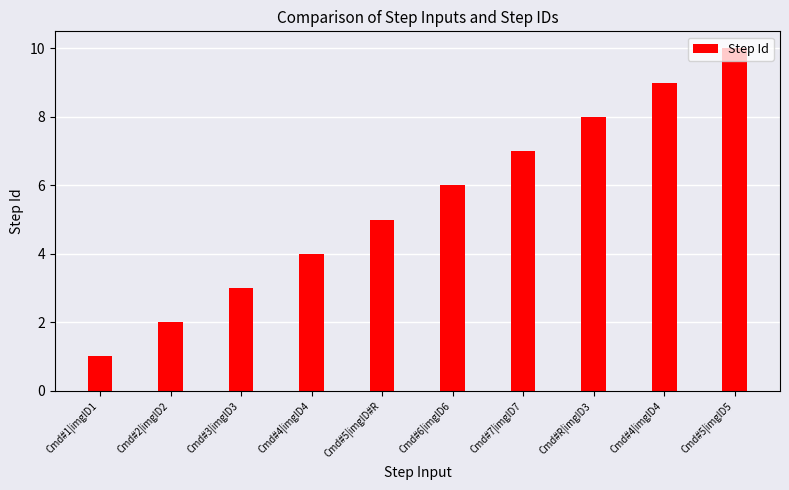

How many data points are less than 6?

5